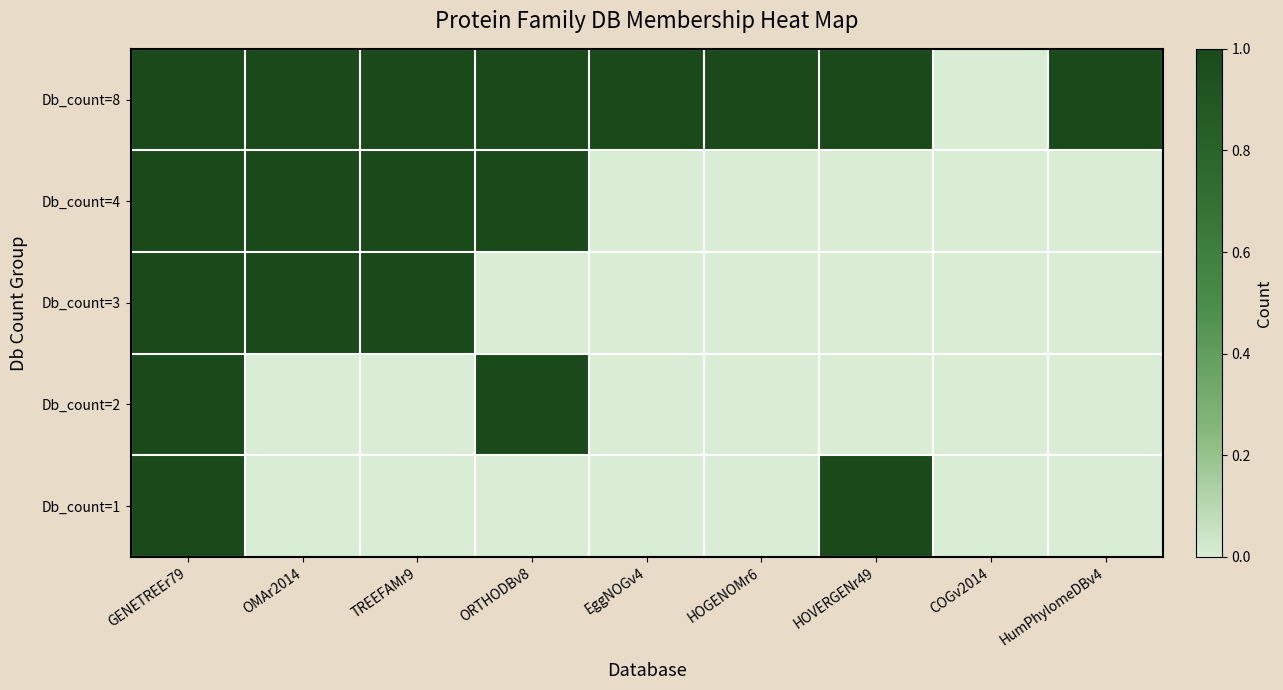

Which series has the largest range (max minus min)?

Db_count=8